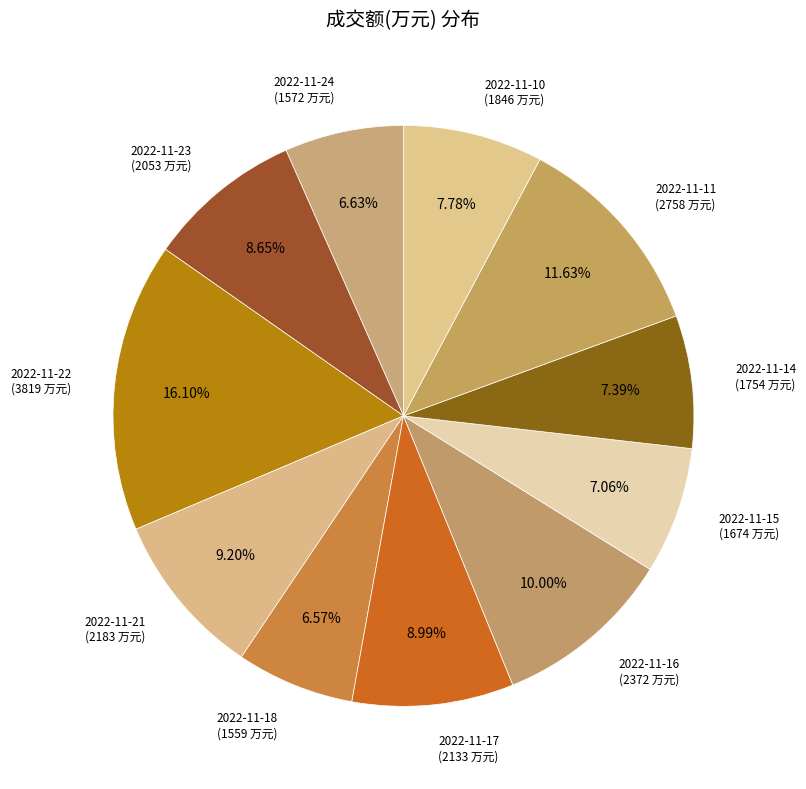

Count the number of slices in the pie.

11